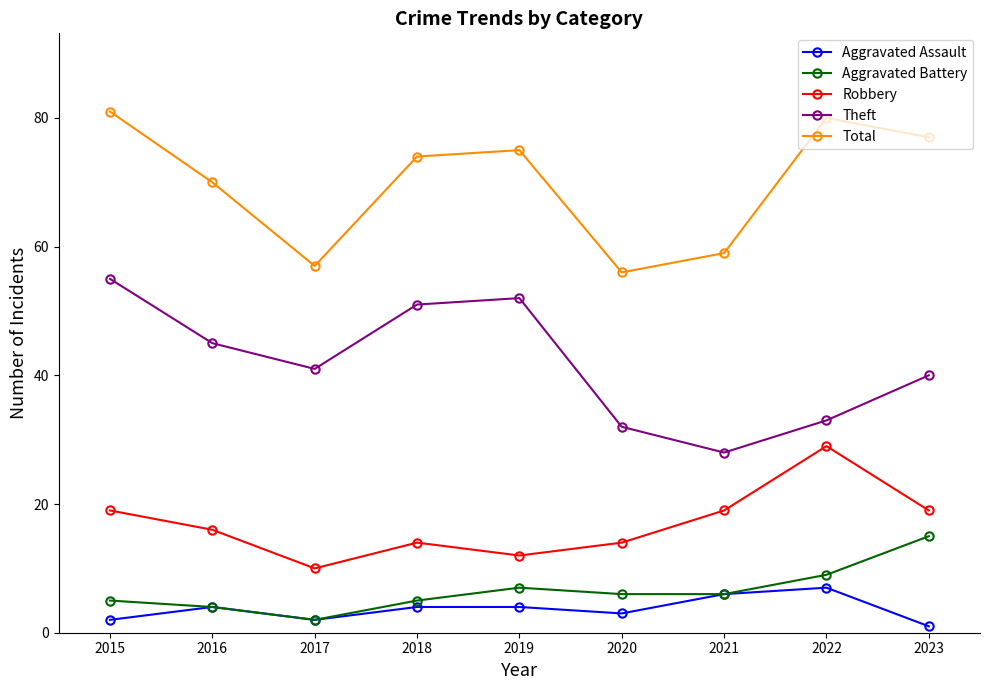

True or false: Total and Theft intersect in this chart.

False